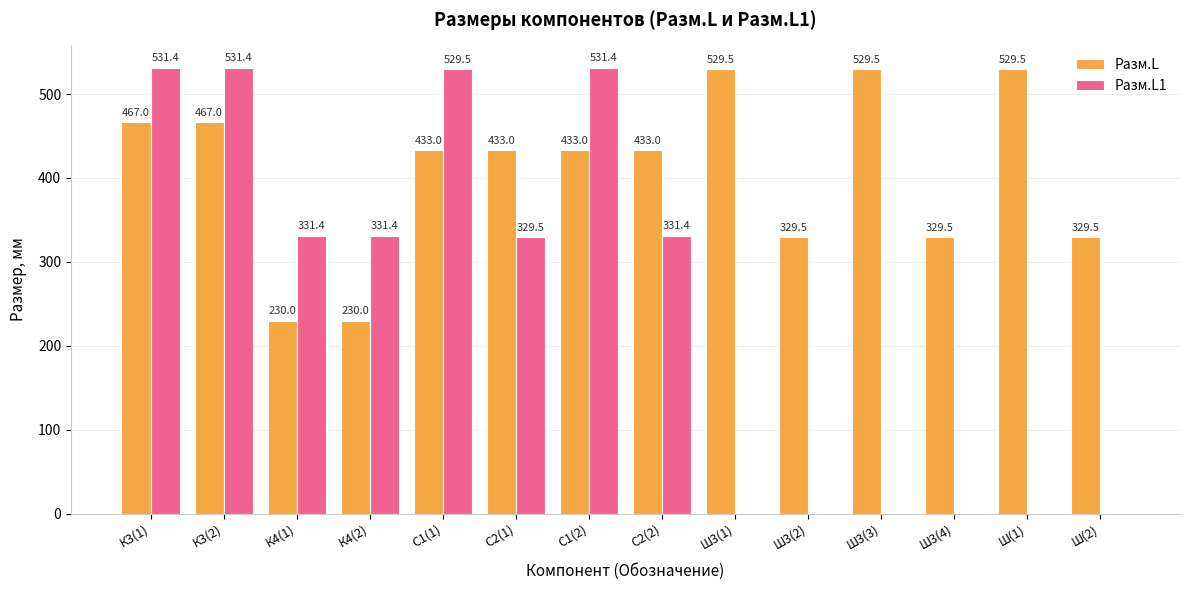

Which series has the largest range (max minus min)?

Разм.L1